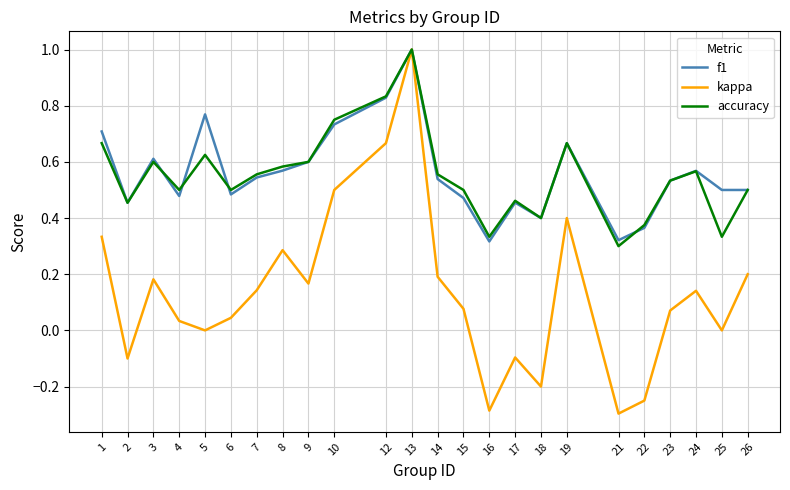

Which series has the largest range (max minus min)?

kappa